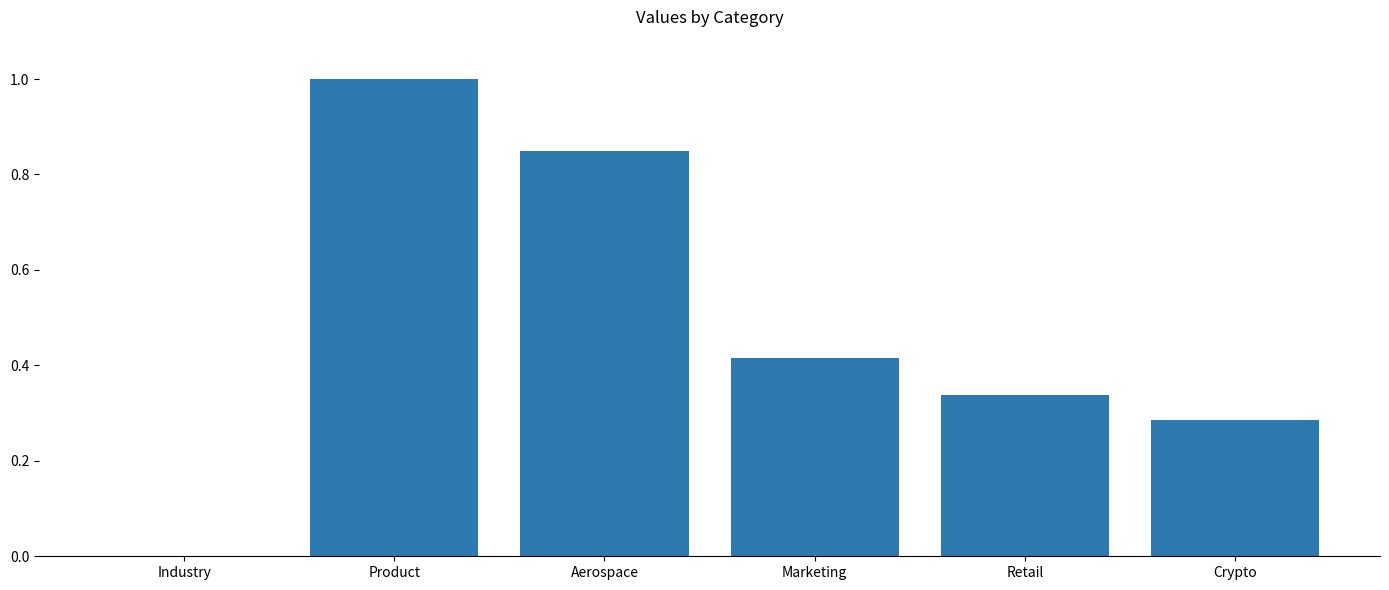

The value at Marketing is 0.2. True or false?

False